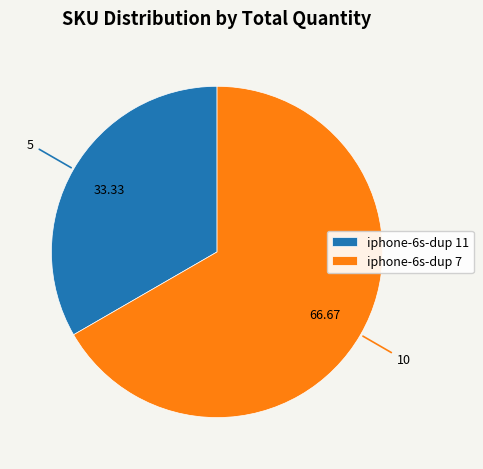

Approximately how many times larger is the value at iphone-6s-dup 7 compared to iphone-6s-dup 11?

2.0